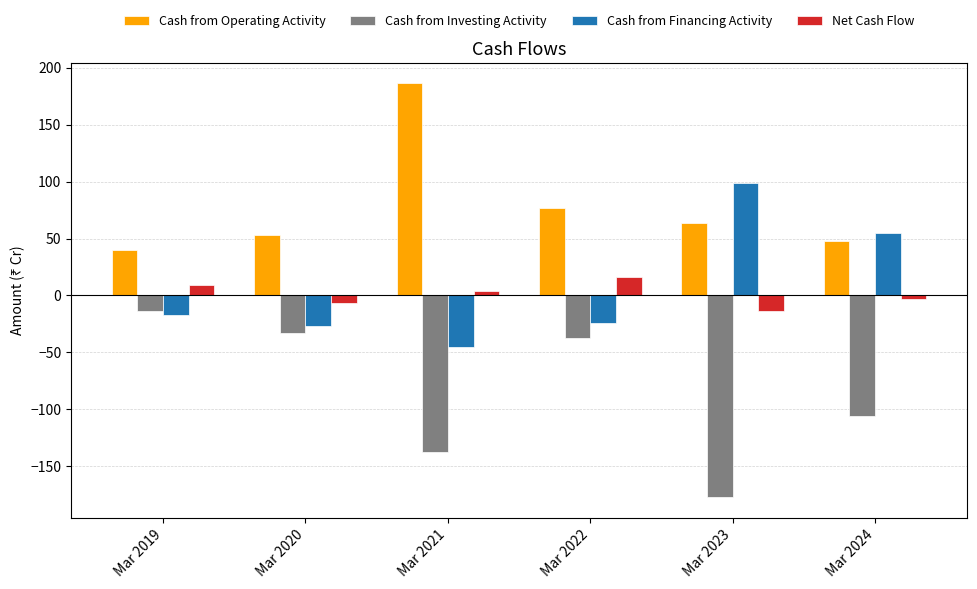

Reading right to left, list all the values displayed in this chart.

Cash from Operating Activity: Mar 2024=48	Mar 2023=64	Mar 2022=77	Mar 2021=186	Mar 2020=53	Mar 2019=40
Cash from Investing Activity: Mar 2024=-106	Mar 2023=-177	Mar 2022=-37	Mar 2021=-137	Mar 2020=-33	Mar 2019=-14
Cash from Financing Activity: Mar 2024=55	Mar 2023=99	Mar 2022=-24	Mar 2021=-45	Mar 2020=-27	Mar 2019=-17
Net Cash Flow: Mar 2024=-3	Mar 2023=-14	Mar 2022=16	Mar 2021=4	Mar 2020=-7	Mar 2019=9